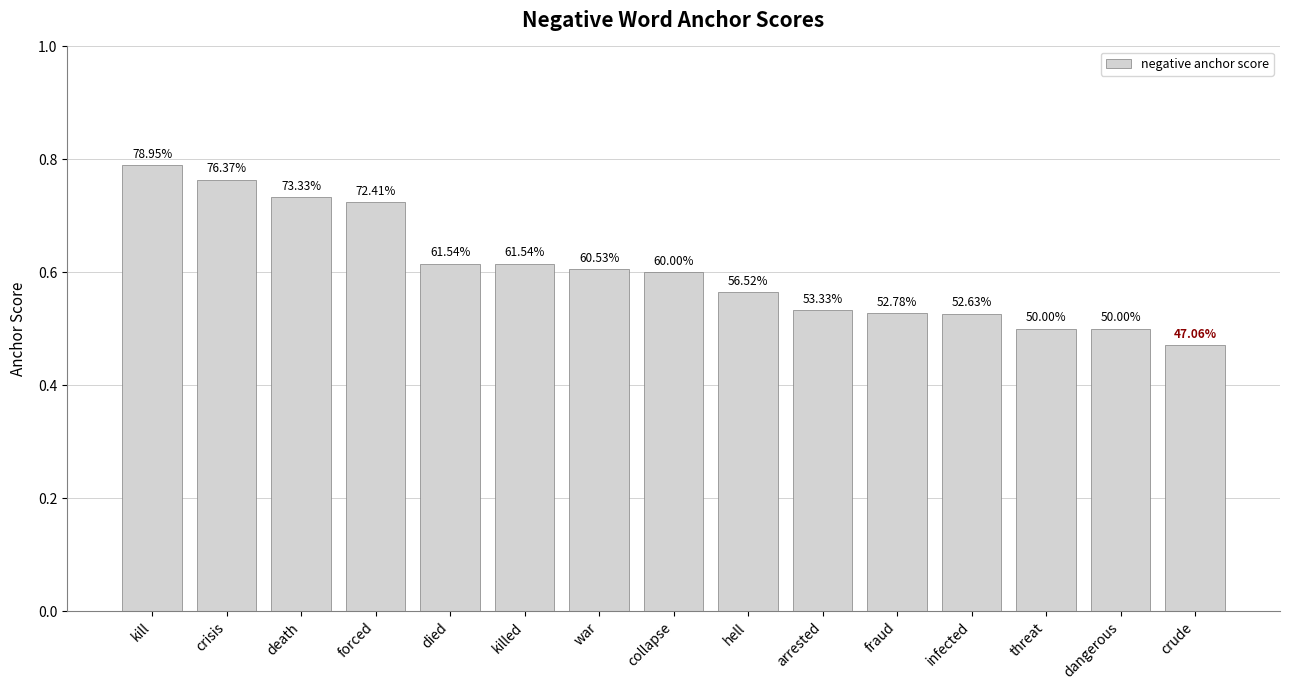

True or false: the data shows 1.0 at forced.

False